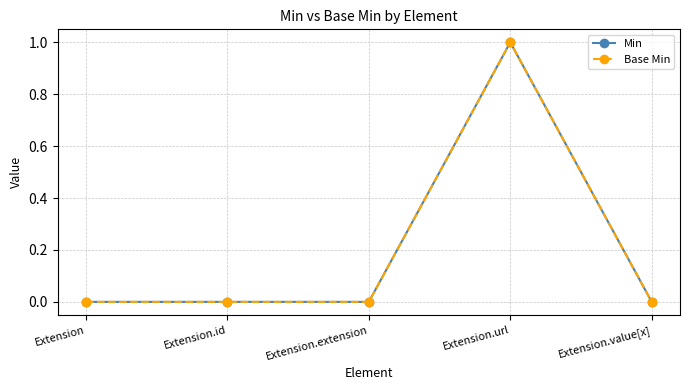

True or false: Base Min and Min intersect in this chart.

False